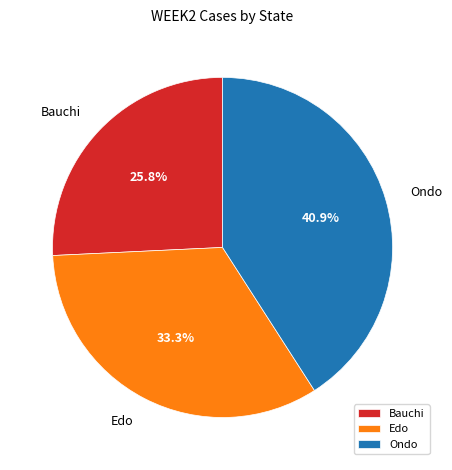

What percentage is NOT represented by Bauchi?

74.2%